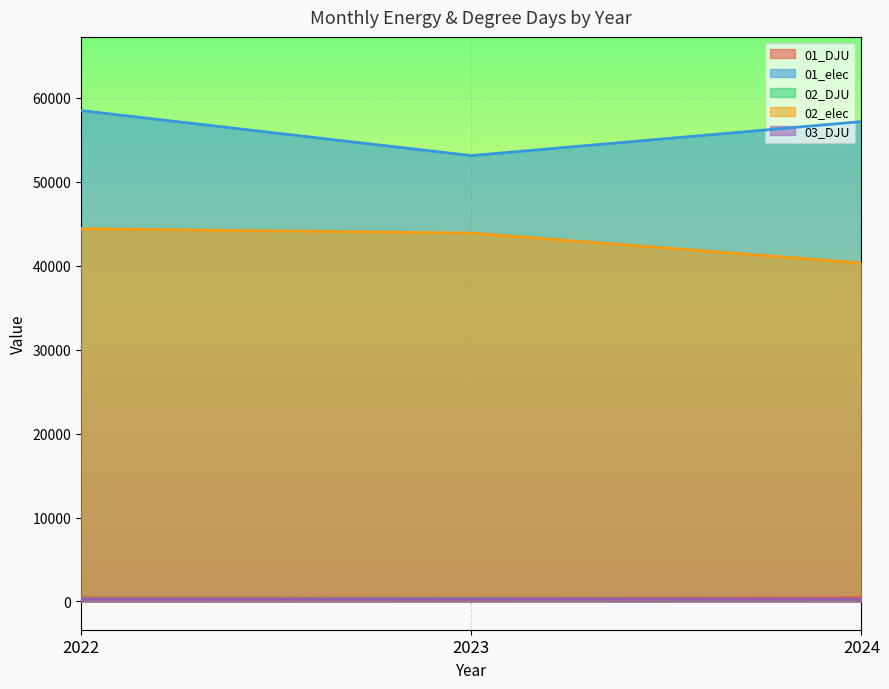

Reading left to right, extract all data points from this chart.

01_DJU: 2022=426.9	2023=389.1	2024=431.4
01_elec: 2022=58479.0	2023=53110.0	2024=57163.0
02_DJU: 2022=312.7	2023=331.9	2024=274.6
02_elec: 2022=44403.0	2023=43884.0	2024=40324.0
03_DJU: 2022=267.1	2023=293.9	2024=268.5